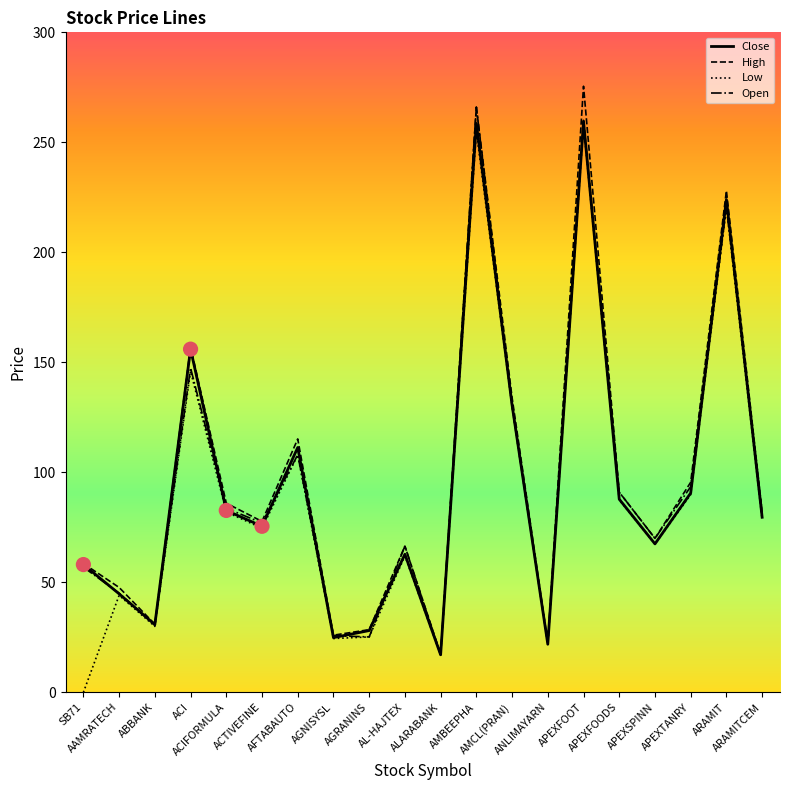

What is the minimum value for Open?

17.0